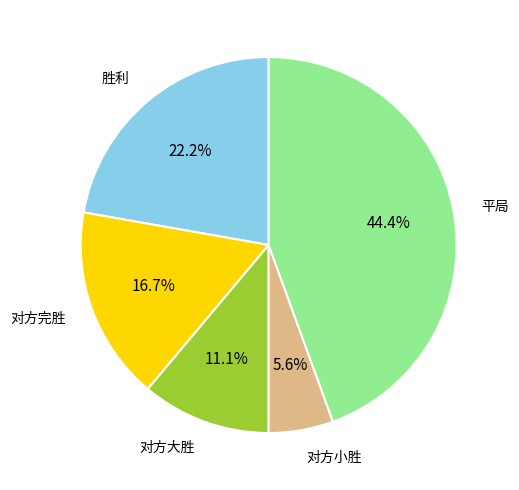

Which category has the smallest portion of the pie?

对方小胜